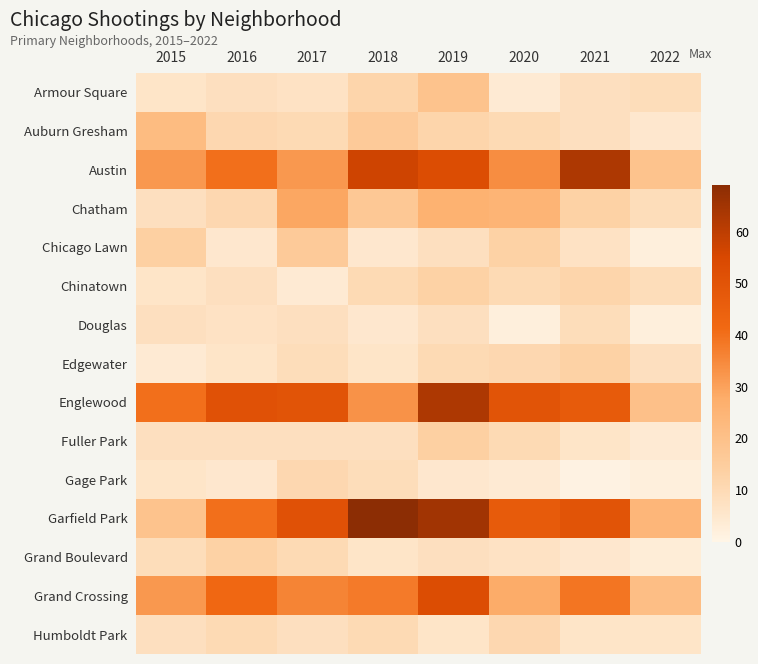

Reading left to right, what are all the values shown in this chart?

Armour Square: 2015=6	2016=8	2017=7	2018=12	2019=19	2020=4	2021=8	2022=9
Auburn Gresham: 2015=22	2016=11	2017=10	2018=16	2019=12	2020=10	2021=8	2022=5
Austin: 2015=32	2016=40	2017=32	2018=57	2019=53	2020=34	2021=63	2022=19
Chatham: 2015=8	2016=11	2017=29	2018=17	2019=26	2020=25	2021=13	2022=9
Chicago Lawn: 2015=14	2016=5	2017=16	2018=5	2019=8	2020=13	2021=7	2022=2
Chinatown: 2015=6	2016=8	2017=4	2018=10	2019=13	2020=10	2021=12	2022=9
Douglas: 2015=8	2016=7	2017=8	2018=5	2019=8	2020=2	2021=9	2022=2
Edgewater: 2015=4	2016=6	2017=9	2018=6	2019=10	2020=11	2021=13	2022=8
Englewood: 2015=40	2016=51	2017=50	2018=33	2019=63	2020=50	2021=47	2022=20
Fuller Park: 2015=8	2016=8	2017=8	2018=8	2019=14	2020=10	2021=6	2022=4
Gage Park: 2015=6	2016=5	2017=11	2018=9	2019=5	2020=4	2021=1	2022=2
Garfield Park: 2015=19	2016=40	2017=51	2018=69	2019=65	2020=47	2021=50	2022=24
Grand Boulevard: 2015=9	2016=13	2017=10	2018=6	2019=8	2020=7	2021=5	2022=3
Grand Crossing: 2015=32	2016=42	2017=36	2018=38	2019=53	2020=28	2021=39	2022=21
Humboldt Park: 2015=8	2016=10	2017=8	2018=10	2019=6	2020=11	2021=6	2022=6